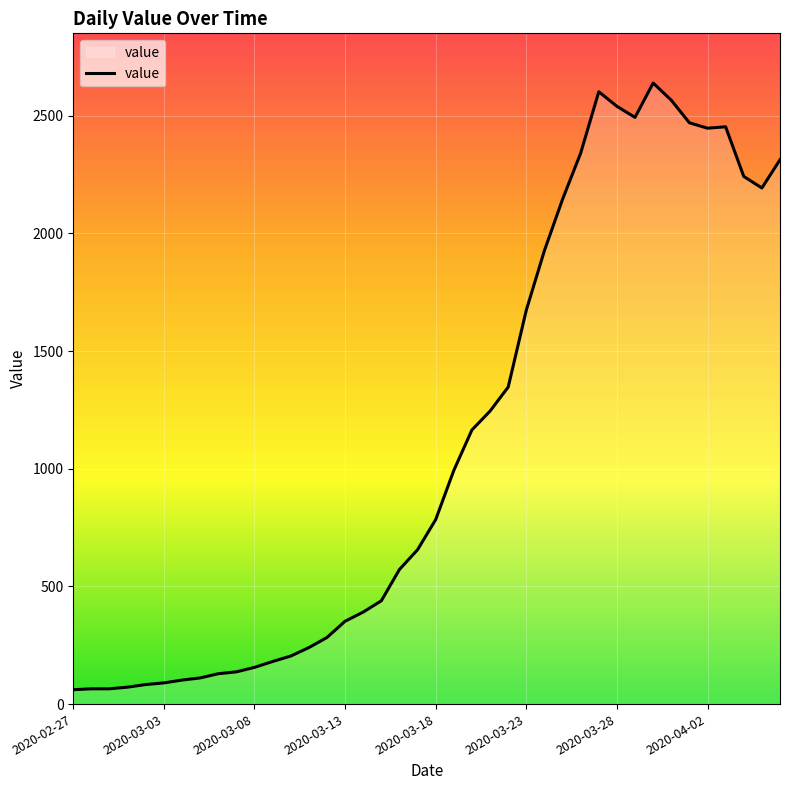

What is the sum of all values?

44968